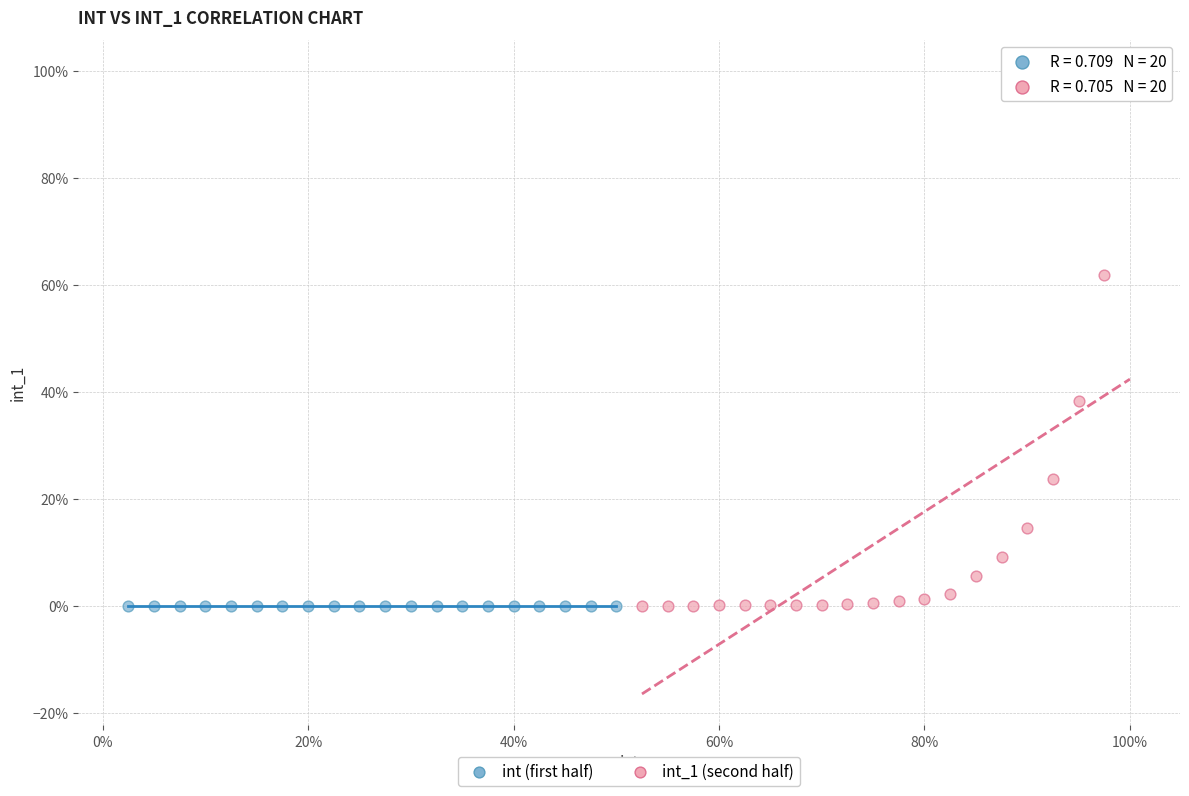

Which series has the largest Y range (max minus min)?

int_1 (second half)